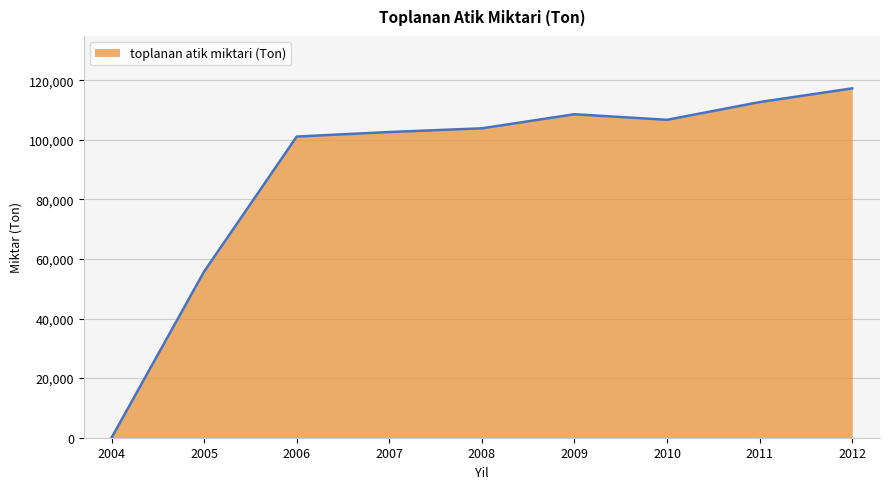

What is the sum of the values at 2011 and 2004?

112666